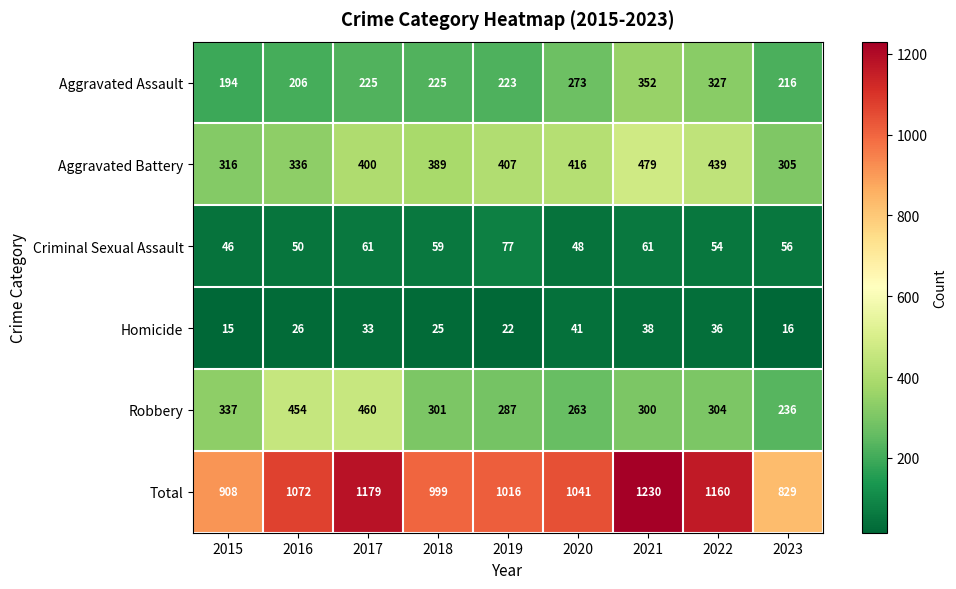

What is the total value across all series at 2015?

1816